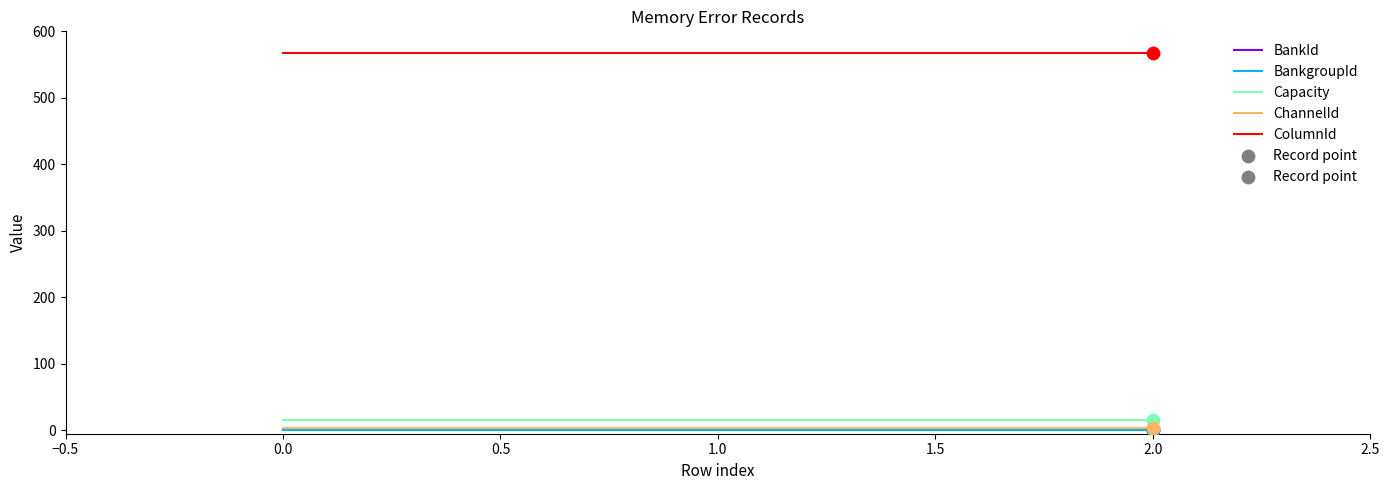

At how many categories does at least one series exceed 482?

3